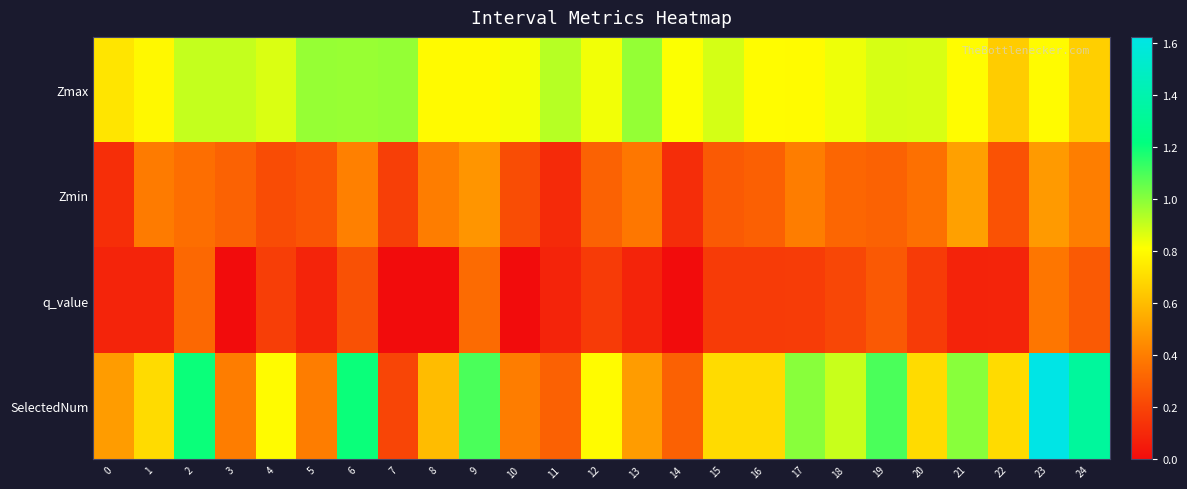

Reading left to right, extract all data points from this chart.

Zmax: 0=0.7	1=0.8	2=0.9	3=0.9	4=0.9	5=1.0	6=1.0	7=1.0	8=0.8	9=0.8	10=0.8	11=0.9	12=0.8	13=1.0	14=0.8	15=0.9	16=0.8	17=0.8	18=0.8	19=0.9	20=0.9	21=0.8	22=0.7	23=0.8	24=0.7
Zmin: 0=0.1	1=0.4	2=0.3	3=0.3	4=0.2	5=0.3	6=0.4	7=0.2	8=0.4	9=0.5	10=0.2	11=0.1	12=0.3	13=0.4	14=0.1	15=0.3	16=0.3	17=0.4	18=0.3	19=0.3	20=0.4	21=0.5	22=0.3	23=0.5	24=0.4
q_value: 0=0.1	1=0.1	2=0.3	3=0.0	4=0.2	5=0.1	6=0.2	7=0.0	8=0.0	9=0.3	10=0.0	11=0.1	12=0.2	13=0.1	14=0.0	15=0.2	16=0.2	17=0.2	18=0.2	19=0.3	20=0.2	21=0.1	22=0.1	23=0.4	24=0.3
SelectedNum: 0=0.5	1=0.7	2=1.2	3=0.4	4=0.8	5=0.4	6=1.2	7=0.2	8=0.6	9=1.1	10=0.4	11=0.3	12=0.8	13=0.5	14=0.3	15=0.7	16=0.7	17=1.0	18=0.9	19=1.1	20=0.7	21=1.0	22=0.7	23=1.6	24=1.3